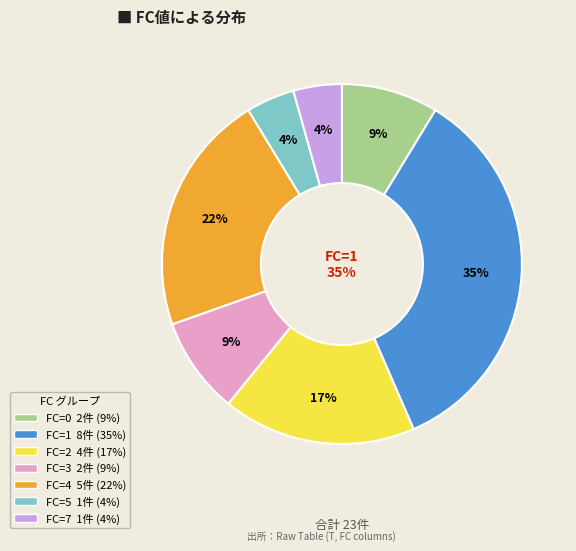

The 5 slice represents 1% of the pie. True or false?

False